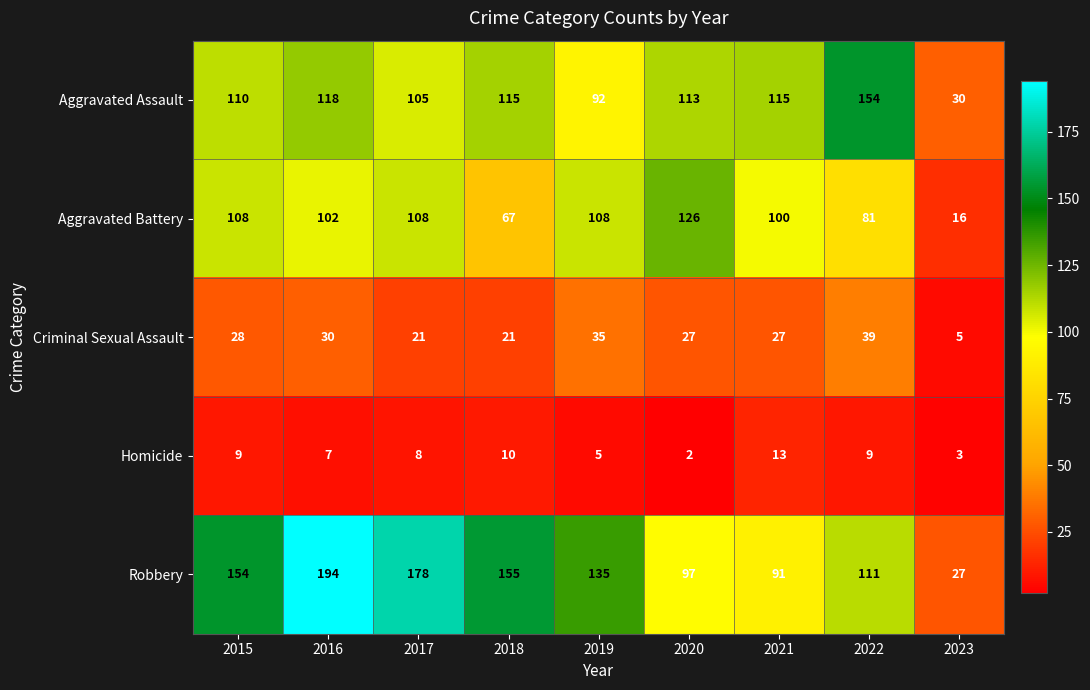

What is the minimum value for Robbery?

27